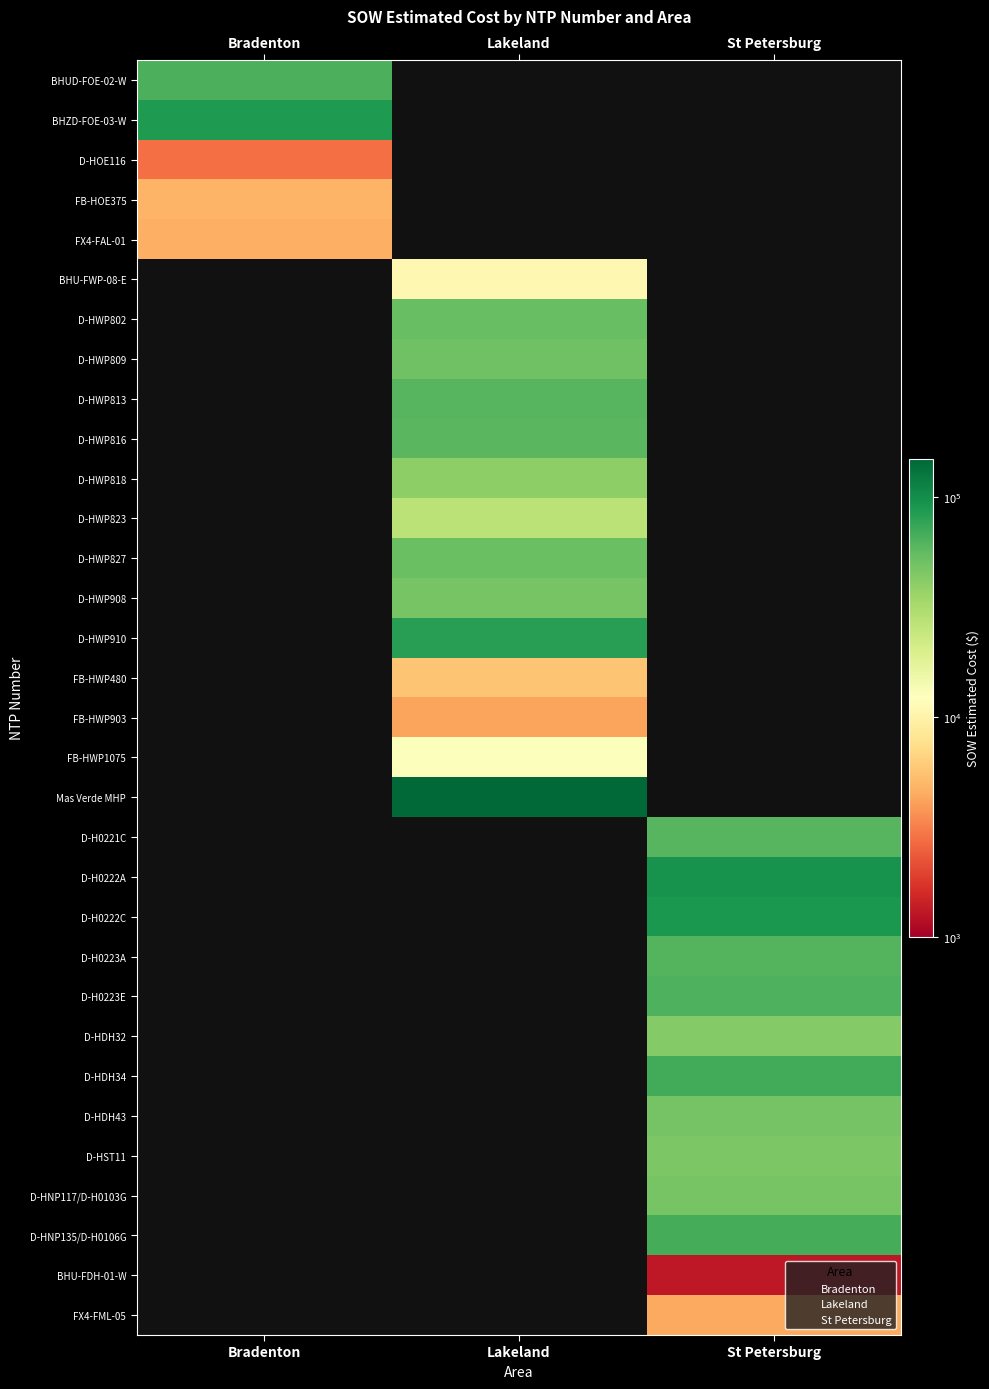

Reading right to left, extract all data points from this chart.

BHUD-FOE-02-W: 0.0	0.0	64932.6
BHZD-FOE-03-W: 0.0	0.0	87944.4
D-HOE116: 0.0	0.0	2812.9
FB-HOE375: 0.0	0.0	4815.6
FX4-FAL-01: 0.0	0.0	4646.8
BHU-FWP-08-E: 0.0	10840.2	0.0
D-HWP802: 0.0	53902.0	0.0
D-HWP809: 0.0	50874.9	0.0
D-HWP813: 0.0	60115.9	0.0
D-HWP816: 0.0	59116.7	0.0
D-HWP818: 0.0	40406.0	0.0
D-HWP823: 0.0	27186.0	0.0
D-HWP827: 0.0	52204.0	0.0
D-HWP908: 0.0	47676.0	0.0
D-HWP910: 0.0	82621.1	0.0
FB-HWP480: 0.0	5604.6	0.0
FB-HWP903: 0.0	4235.8	0.0
FB-HWP1075: 0.0	12695.0	0.0
Mas Verde MHP: 0.0	145985.5	0.0
D-H0221C: 60843.5	0.0	0.0
D-H0222A: 94170.5	0.0	0.0
D-H0222C: 89698.5	0.0	0.0
D-H0223A: 61924.0	0.0	0.0
D-H0223E: 63402.5	0.0	0.0
D-HDH32: 43130.0	0.0	0.0
D-HDH34: 69212.5	0.0	0.0
D-HDH43: 49071.0	0.0	0.0
D-HST11: 45500.0	0.0	0.0
D-HNP117/D-H0103G: 47849.0	0.0	0.0
D-HNP135/D-H0106G: 67735.5	0.0	0.0
BHU-FDH-01-W: 1295.0	0.0	0.0
FX4-FML-05: 4397.6	0.0	0.0